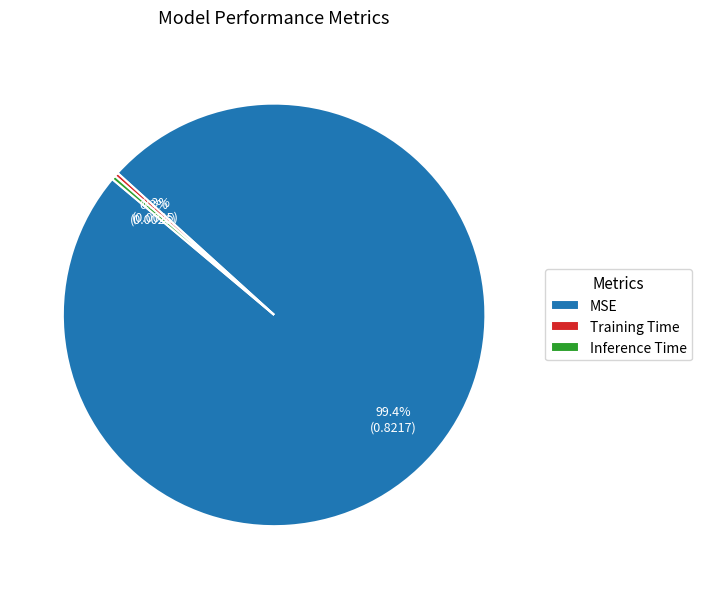

What is the total percentage of MSE and Inference Time?

99.7%